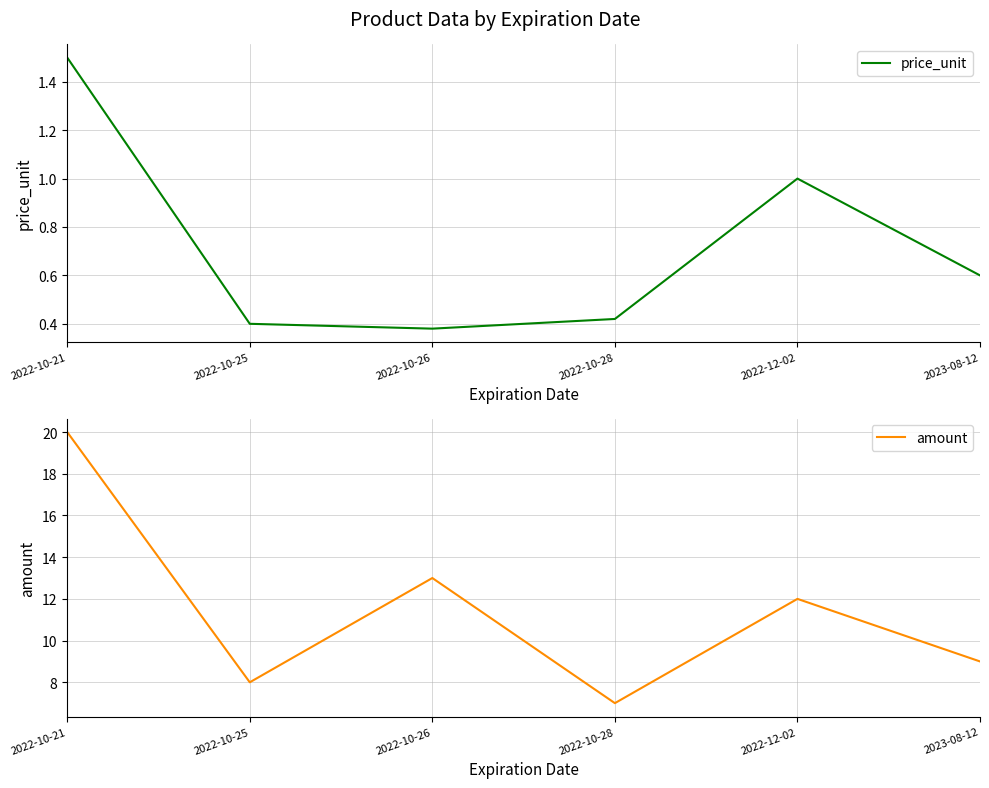

How many interior local valleys does the amount series have?

2